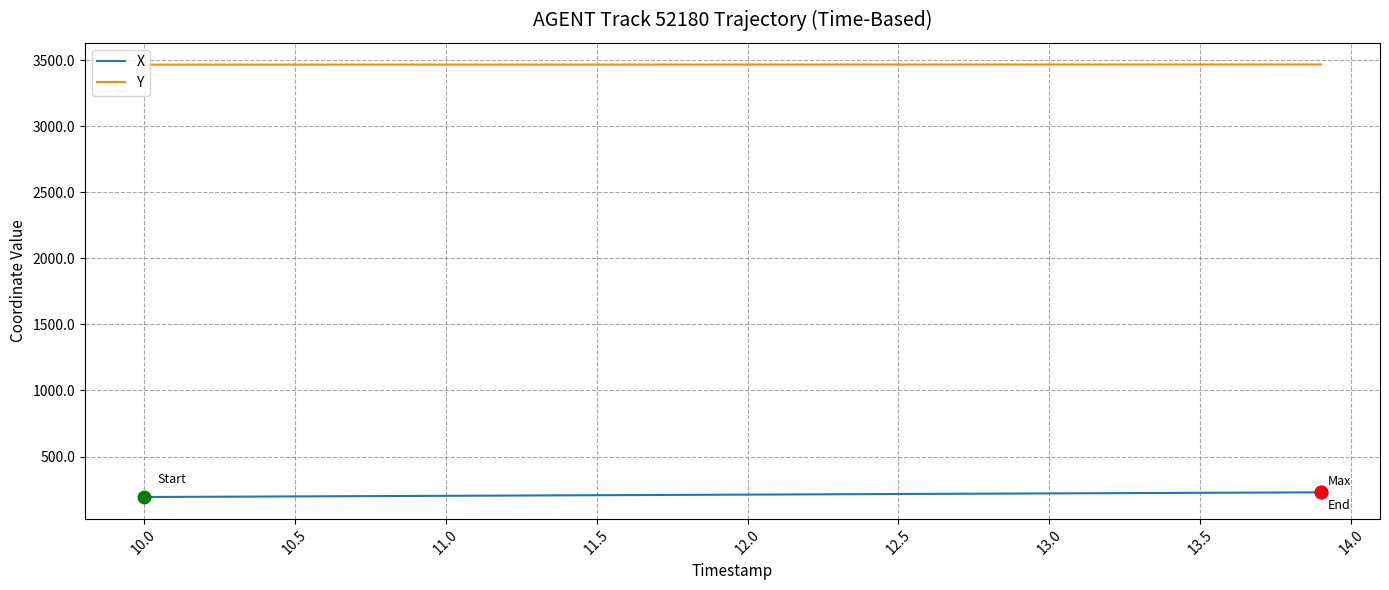

List the series in order of their peak value, highest first.

Y, X